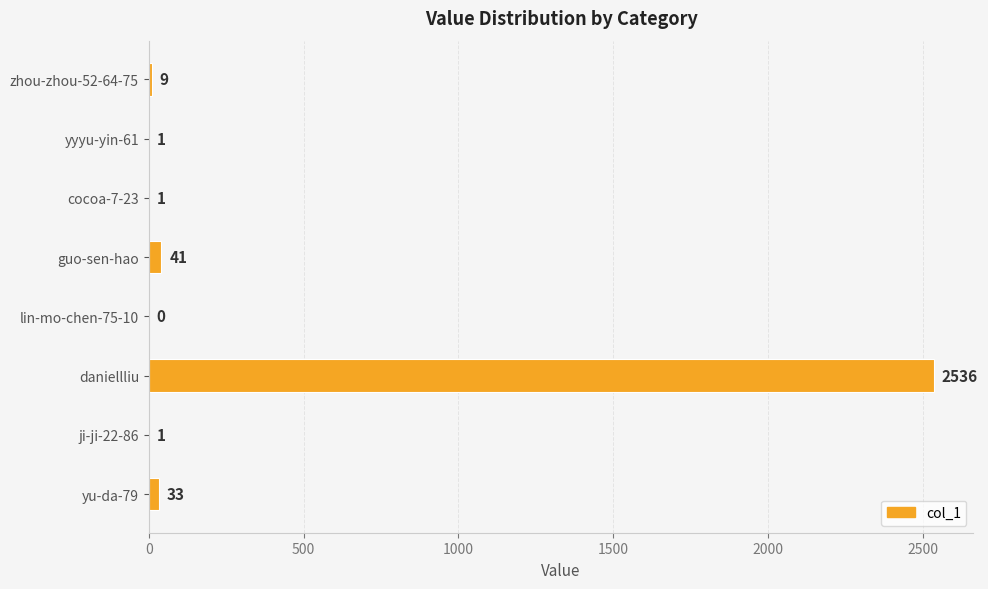

Are the bars horizontal?

Yes